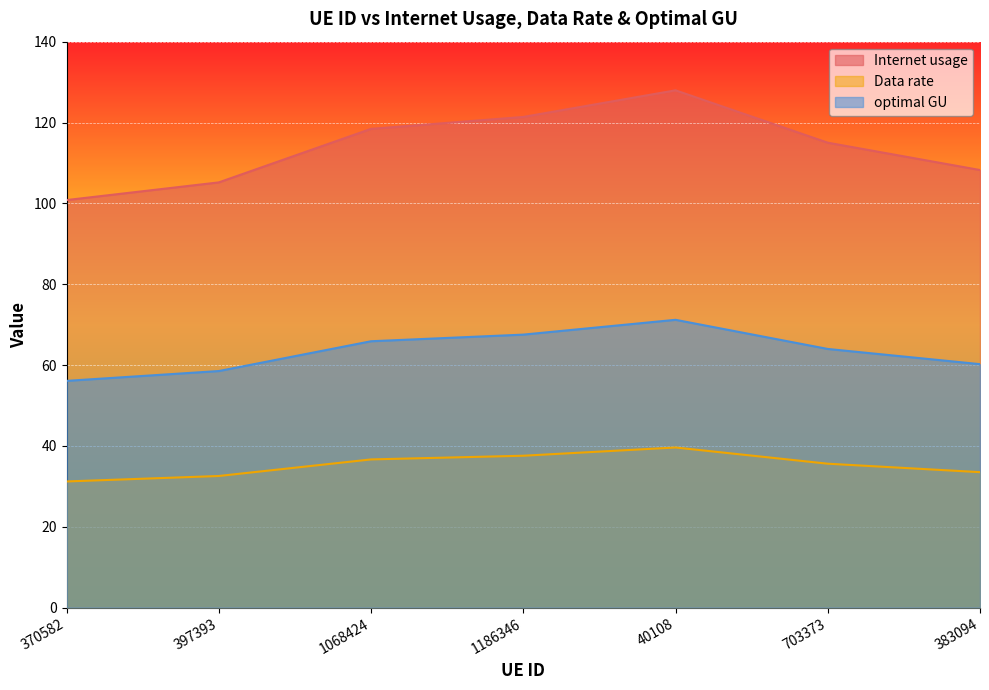

Is the value of Internet usage at 1186346 greater than the value of Data rate at 40108?

Yes